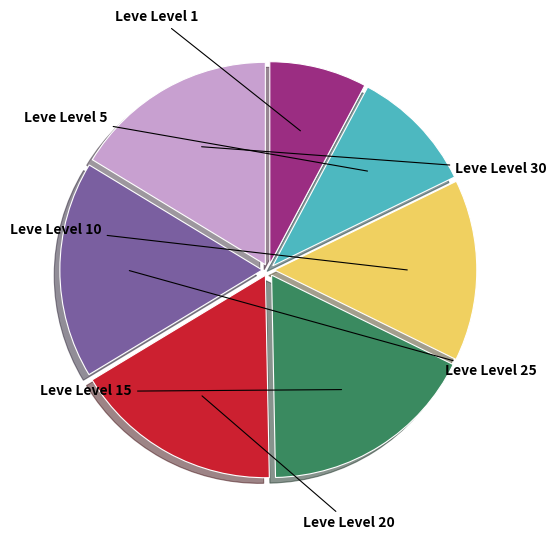

What is the largest slice in the pie chart?

36